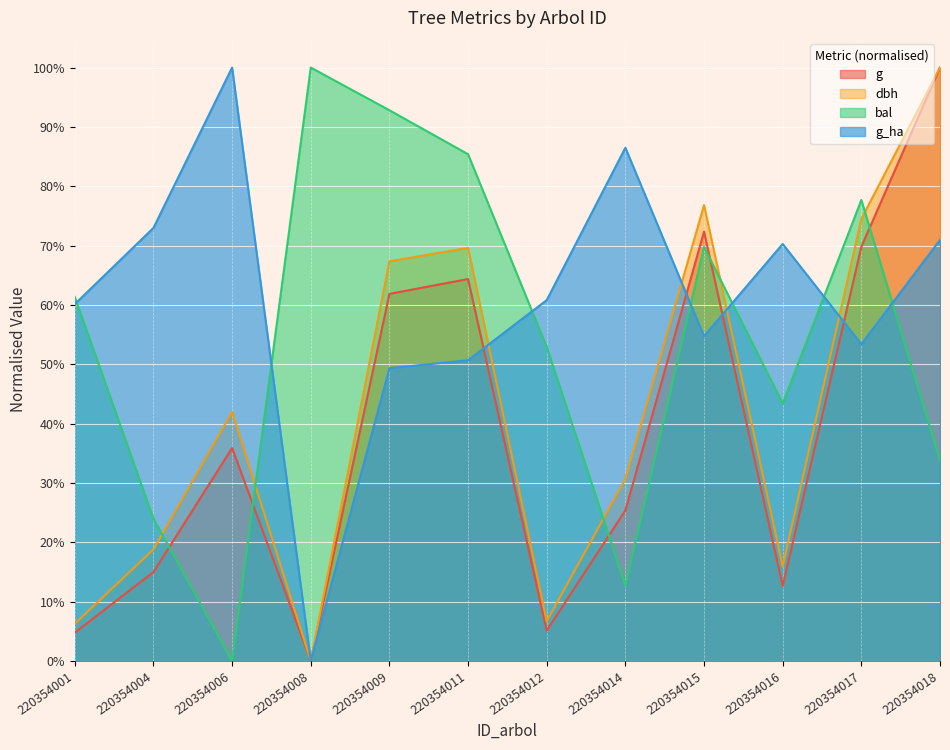

Is it true that g equals 100.0 at 220354018?

True